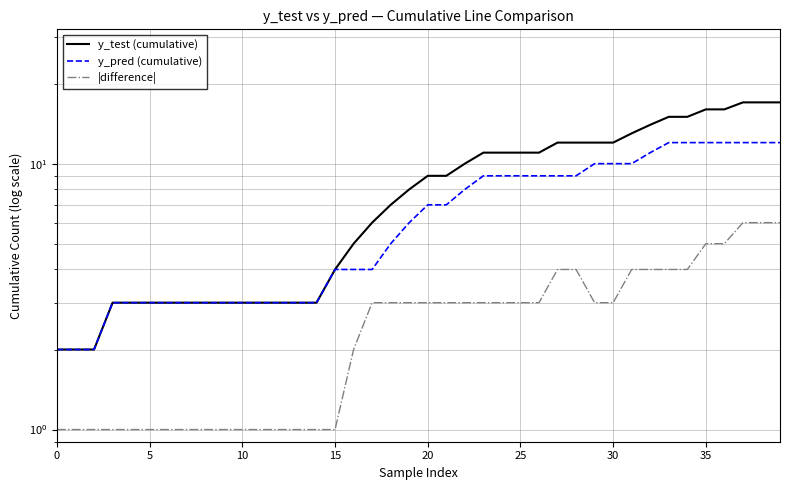

What is the value of the y_pred (cumulative) point at the 6th from the left?

3